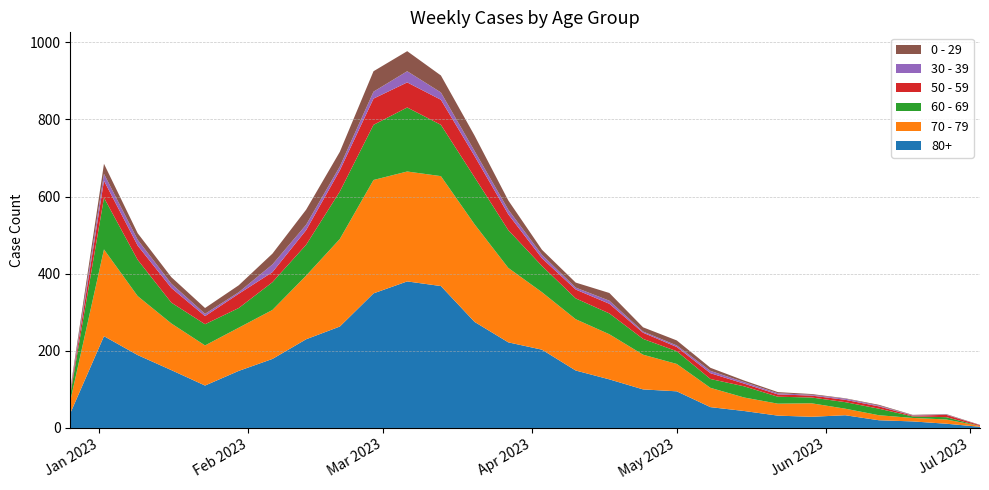

Reading left to right, extract all data points from this chart.

80+: 38	238	189	150	110	148	179	230	263	349	380	368	275	222	203	149	126	100	95	54	44	32	29	33	20	17	11	3
70 - 79: 32	225	153	121	104	112	127	165	227	294	285	285	253	193	149	133	117	90	71	50	35	31	35	17	13	9	11	2
60 - 69: 16	134	94	54	55	51	72	80	123	143	166	133	122	98	68	54	54	41	33	23	29	18	15	17	17	4	6	0
50 - 59: 5	44	37	38	21	37	26	38	55	68	65	65	55	41	20	23	25	16	11	15	7	6	5	6	6	2	6	2
30 - 39: 5	18	15	11	6	4	20	14	10	18	29	19	13	12	9	5	8	3	4	6	4	3	2	3	2	1	1	0
0 - 29: 4	26	17	17	15	18	28	39	38	53	52	44	40	24	13	13	20	11	13	8	4	3	2	1	2	1	1	1